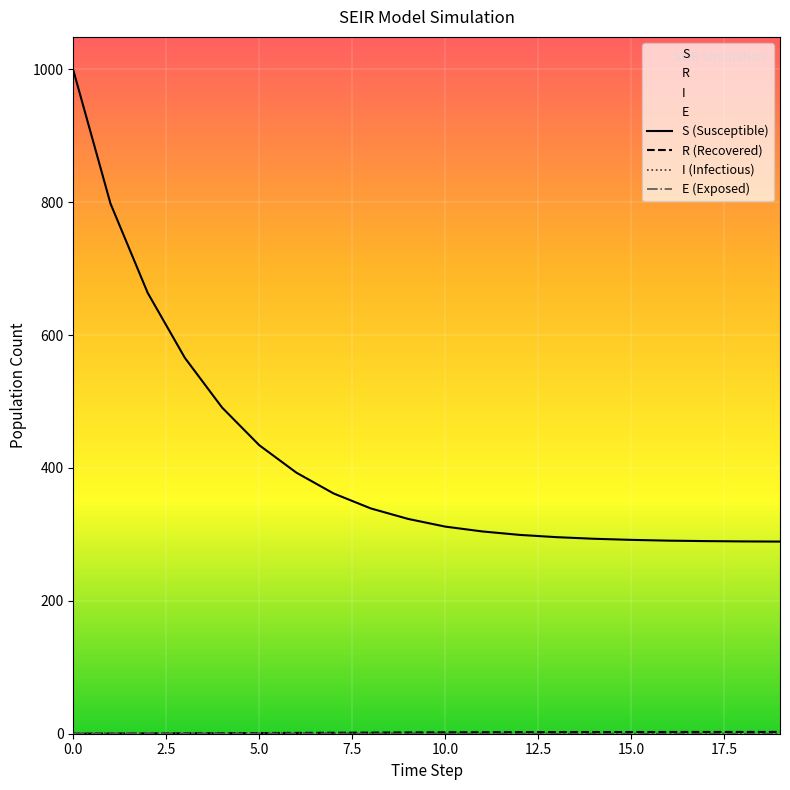

Is it true that S (Susceptible) equals 659.3 at 15.0?

False